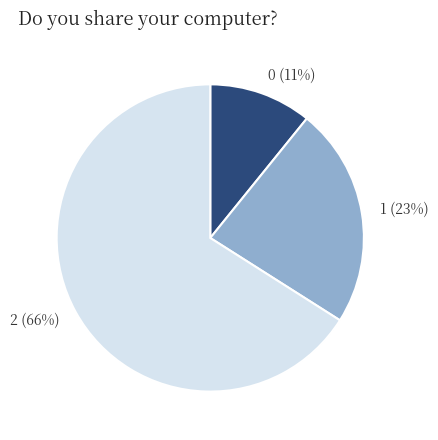

How many slices are in this pie chart?

3